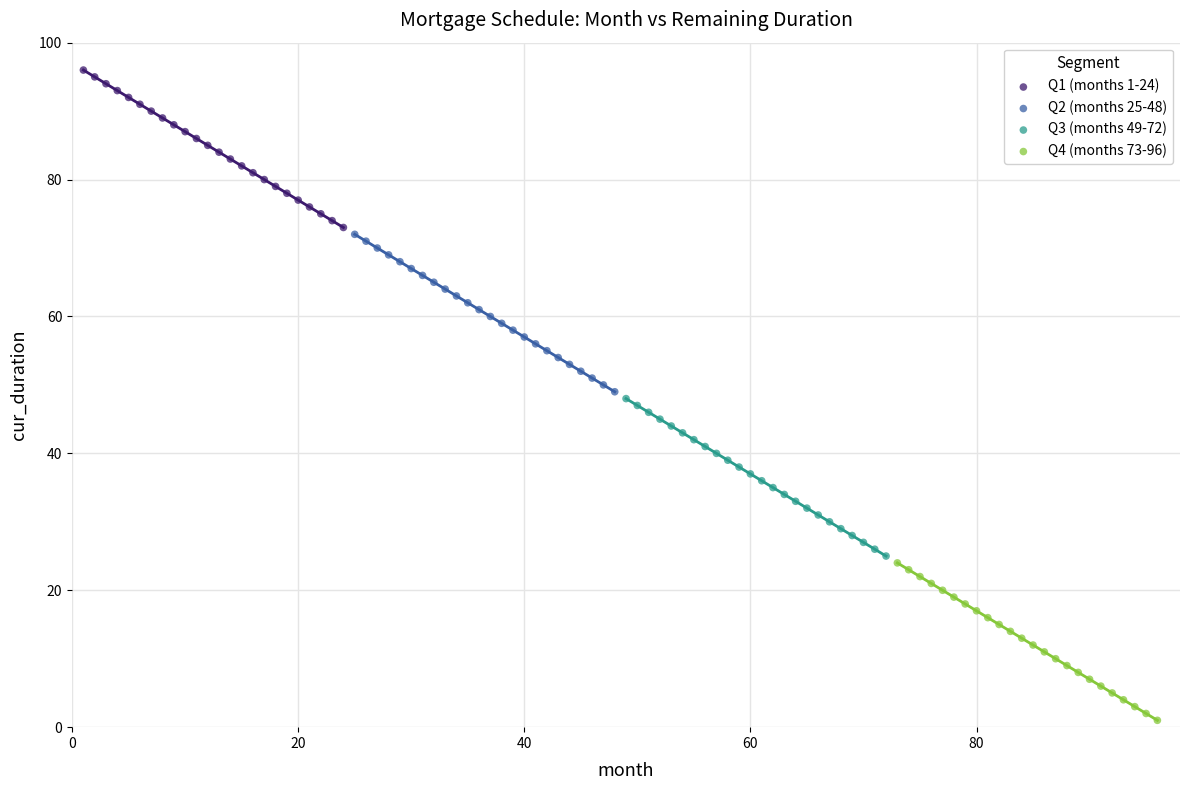

Which series contains the lowest Y value?

Q4 (months 73-96)